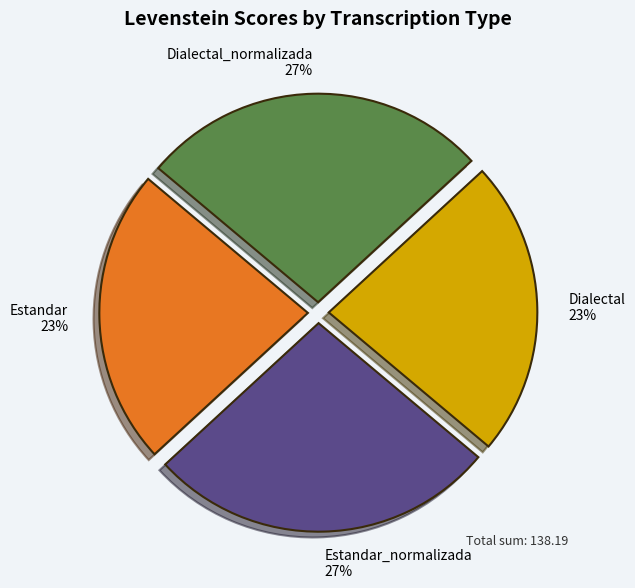

Is there any slice that represents more than half of the pie?

No